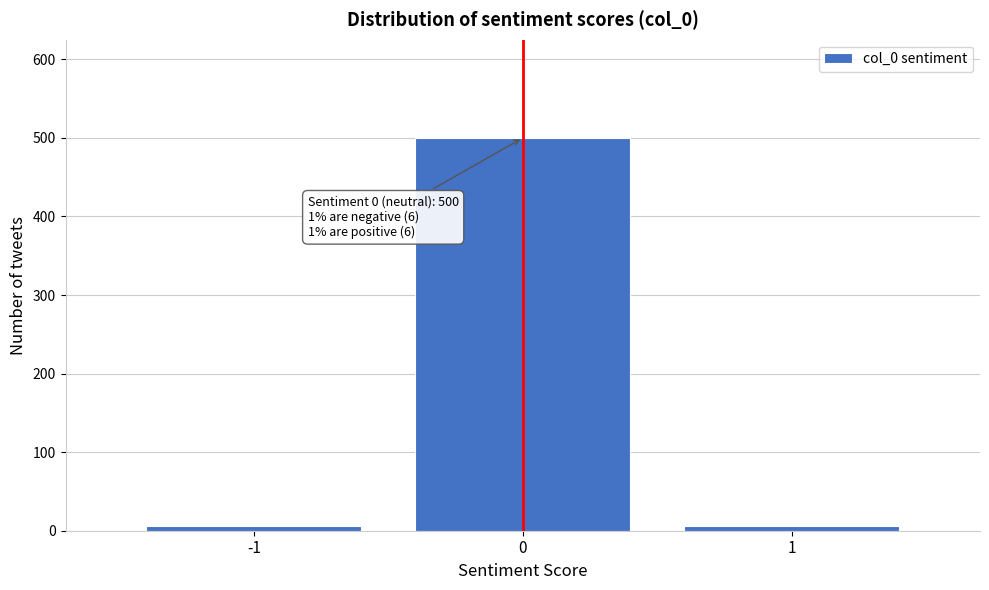

Reading left to right, what are all the values shown in this chart?

-1=6	0=500	1=6